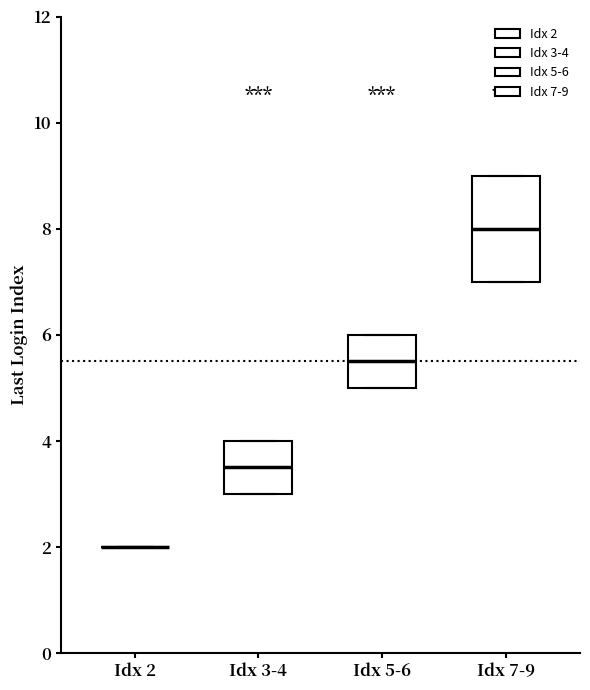

Reading left to right, read every box against the y-axis: the position of its median line, the range the box covers, and the ends of its whiskers. The values are not printed on the chart, so give them approximately, as read against the axis.

Idx 2: box collapsed to a line at 2.0, whiskers 2.0 to 2.0
Idx 3-4: median 3.6, box 3.0 to 4.0, whiskers 3.0 to 4.0
Idx 5-6: median 5.6, box 5.0 to 6.0, whiskers 5.0 to 6.0
Idx 7-9: median 8.0, box 7.0 to 9.0, whiskers 7.0 to 9.0